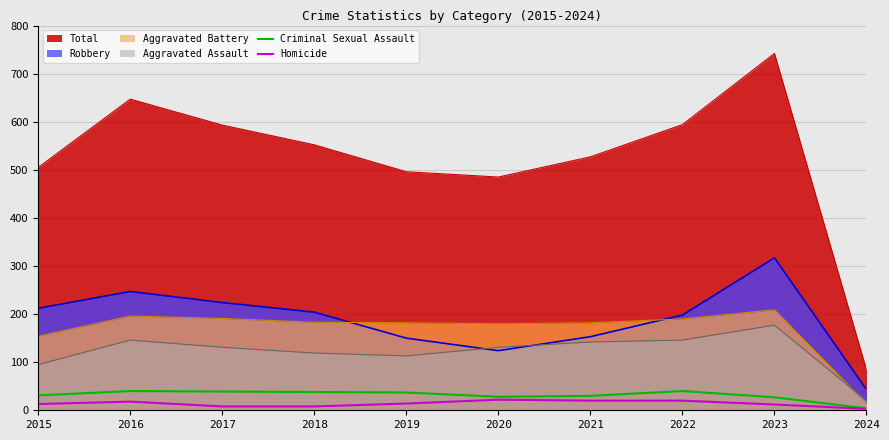

What is the minimum value for Robbery?

43